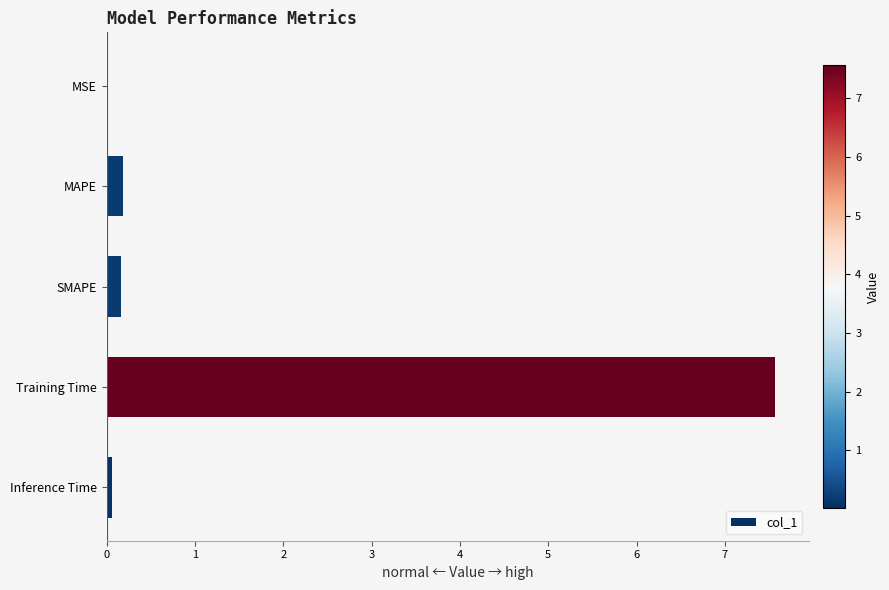

The value at Training Time is 10.6. True or false?

False